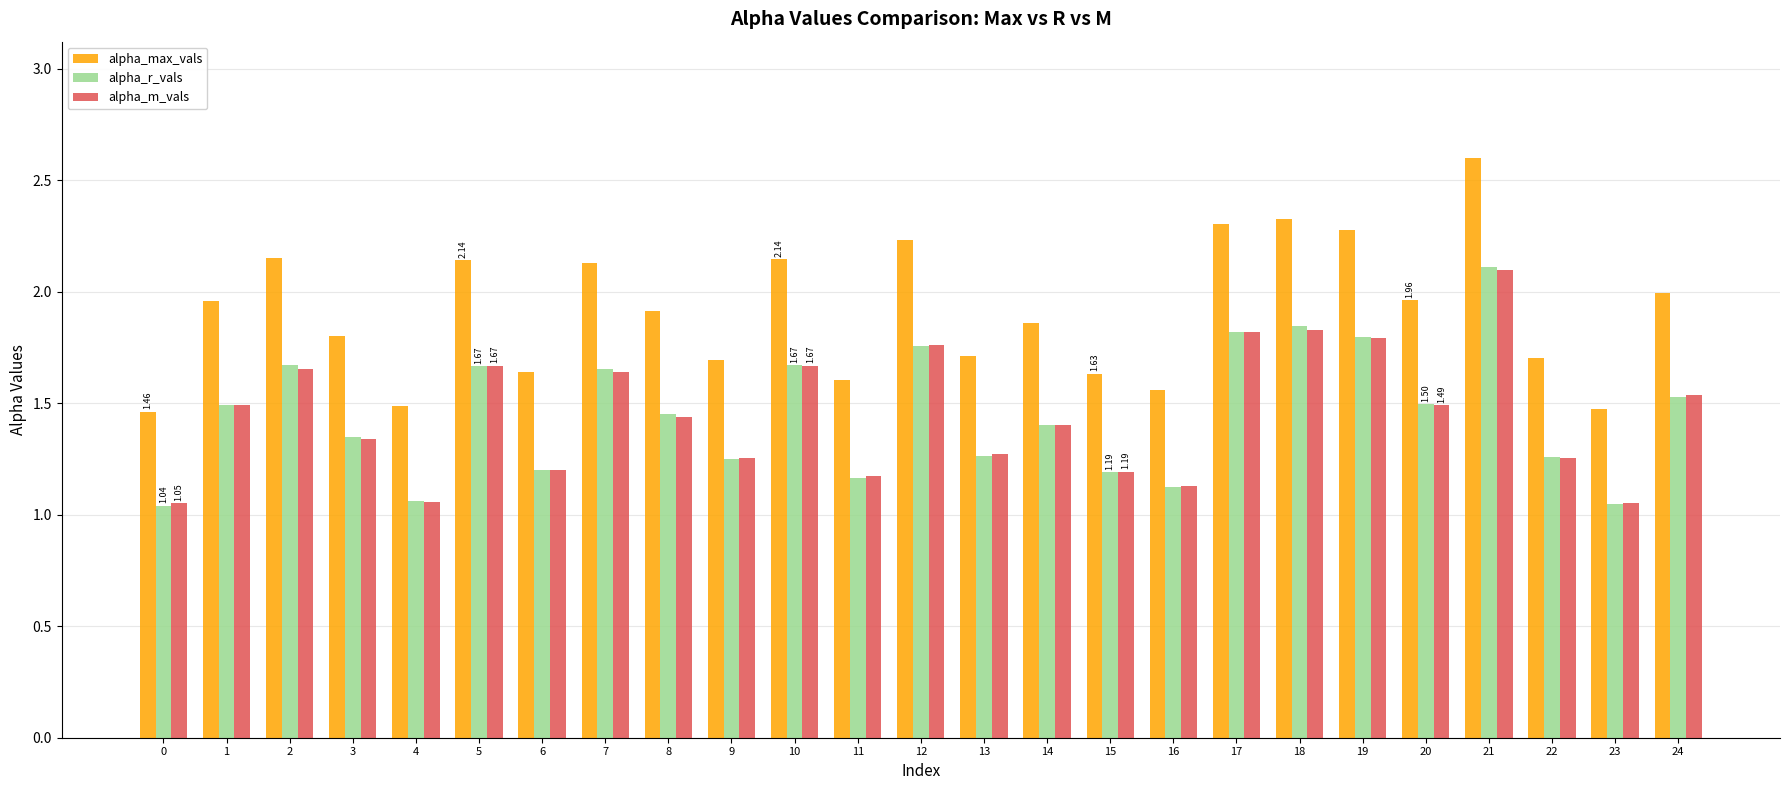

Which series has the largest range (max minus min)?

alpha_max_vals